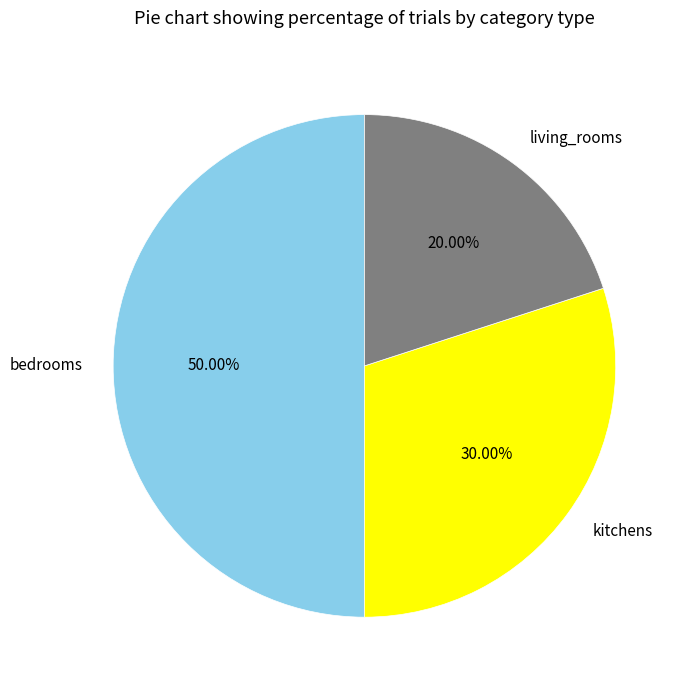

Which has a higher value, bedrooms or kitchens?

bedrooms